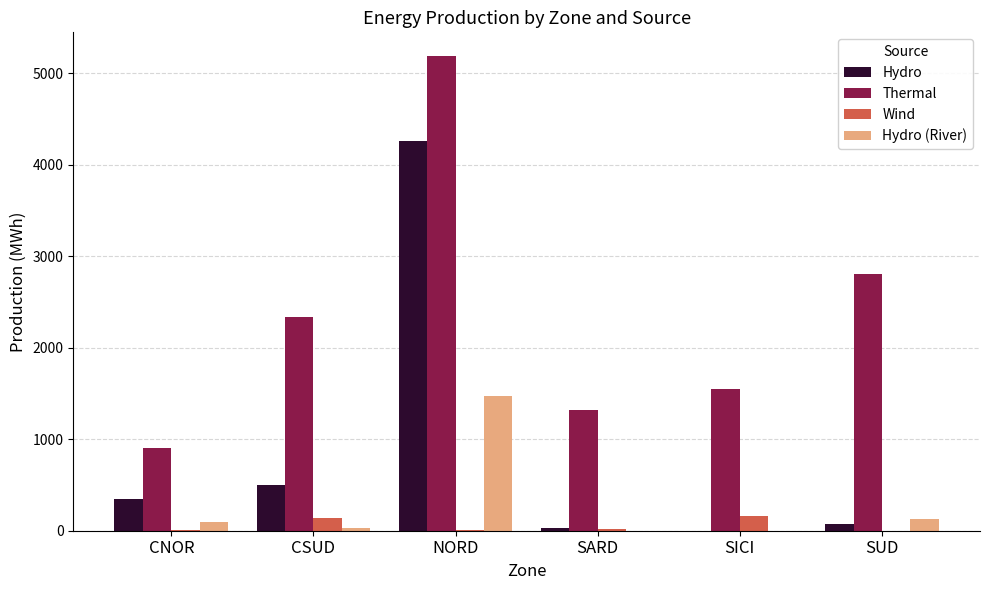

What is the spread (max minus min) of values at SARD?

1321